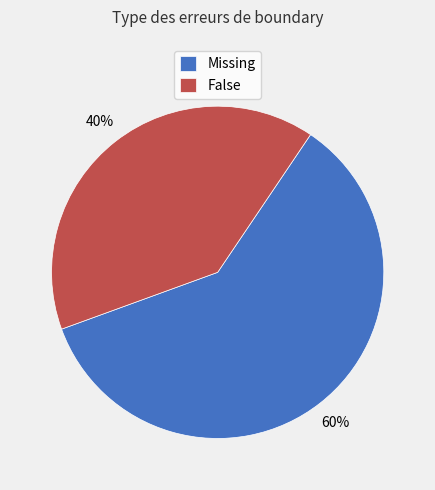

To the nearest percent, what percentage of the pie is False?

40%